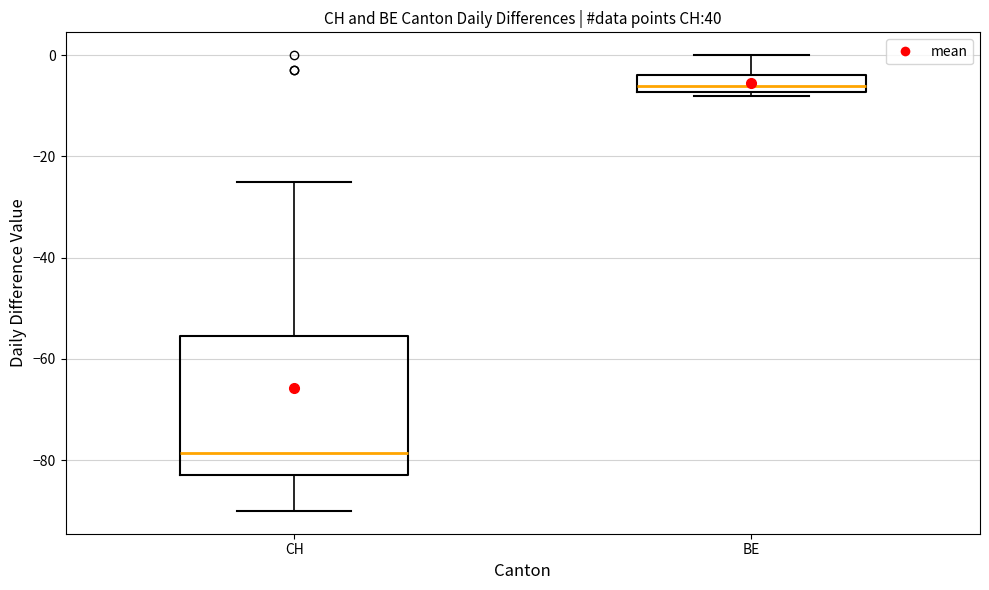

Reading left to right, read every box against the y-axis: the position of its median line, the range the box covers, and the ends of its whiskers. The values are not printed on the chart, so give them approximately, as read against the axis.

CH: median -78, box -82 to -56, whiskers -90 to -24
BE: median -6, box -8 to -4, whiskers -8 (just below the box's lower edge) to 0